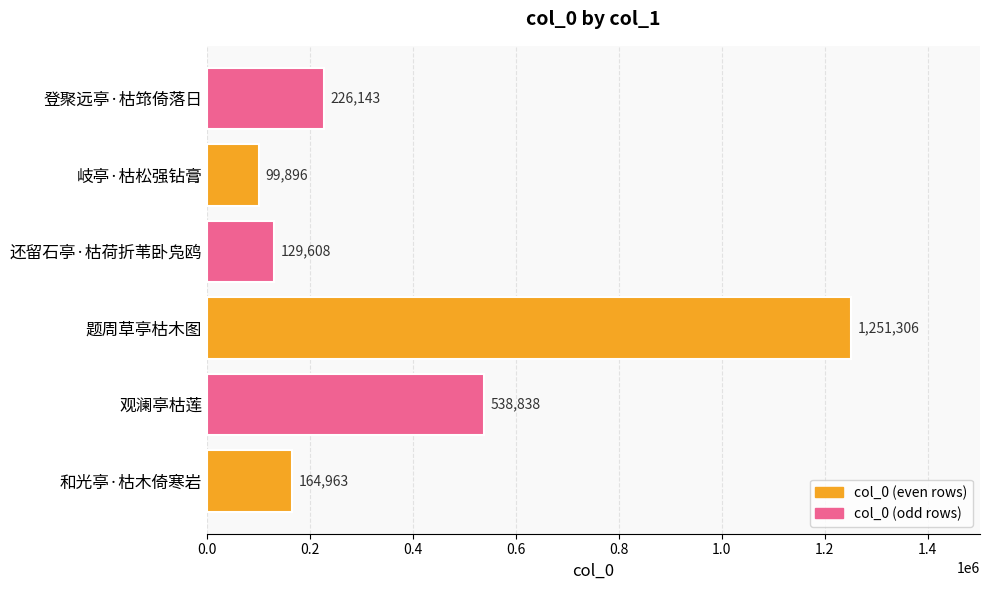

Reading bottom to top, extract all data points from this chart.

164963	538838	1251306	129608	99896	226143